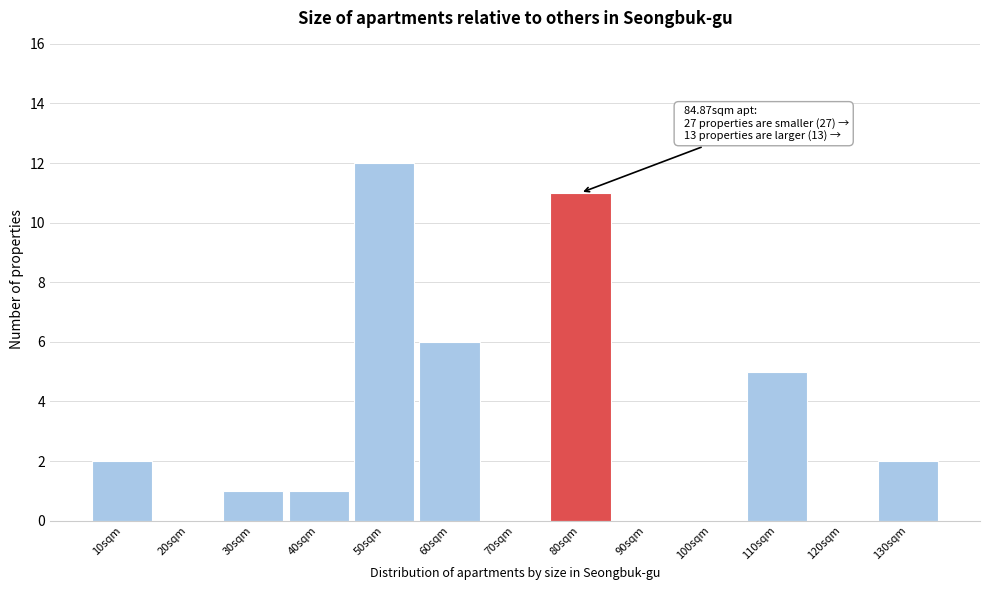

Reading right to left, list all the values displayed in this chart.

130sqm=2	120sqm=0	110sqm=5	100sqm=0	90sqm=0	80sqm=11	70sqm=0	60sqm=6	50sqm=12	40sqm=1	30sqm=1	20sqm=0	10sqm=2